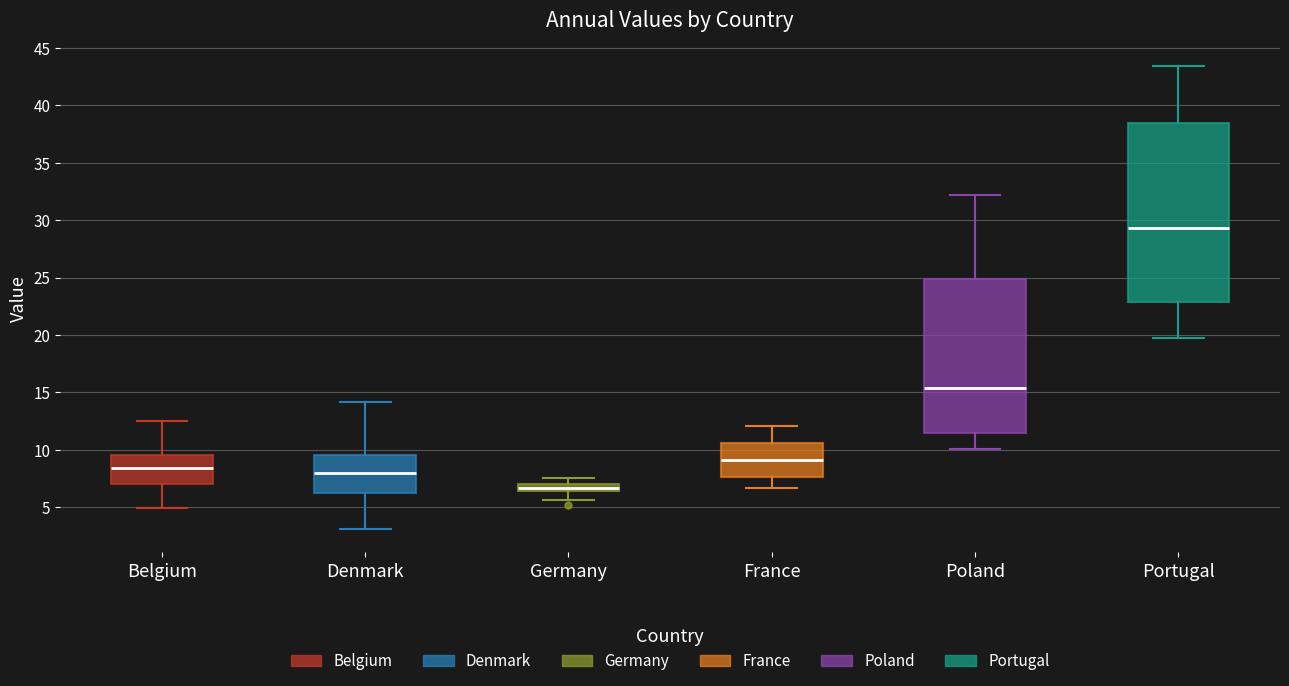

Where is the upper edge of the box for Poland on the y-axis? The values are not printed on the chart, so give them approximately, as read against the axis.

25.0